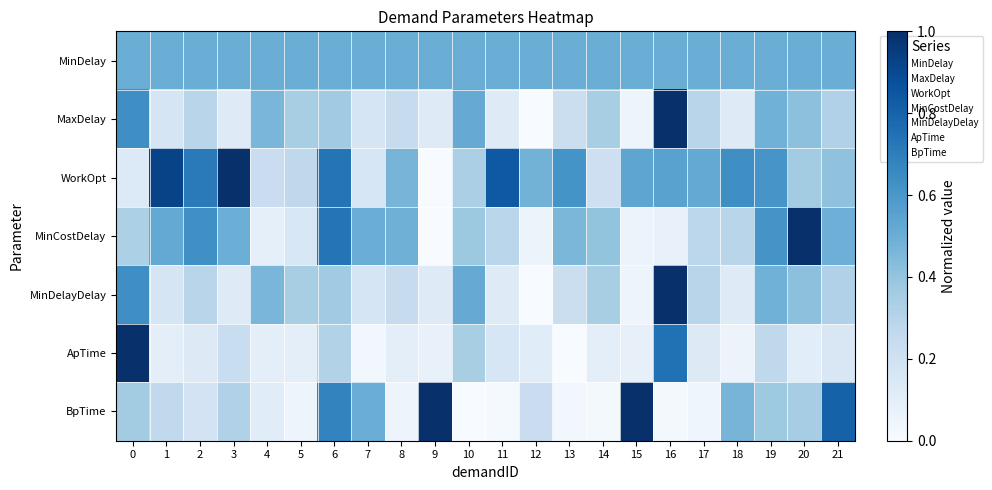

Reading left to right, extract all data points from this chart.

MinDelay: 0=0.5	1=0.5	2=0.5	3=0.5	4=0.5	5=0.5	6=0.5	7=0.5	8=0.5	9=0.5	10=0.5	11=0.5	12=0.5	13=0.5	14=0.5	15=0.5	16=0.5	17=0.5	18=0.5	19=0.5	20=0.5	21=0.5
MaxDelay: 0=0.6	1=0.2	2=0.3	3=0.1	4=0.5	5=0.3	6=0.4	7=0.2	8=0.2	9=0.1	10=0.5	11=0.1	12=0.0	13=0.2	14=0.3	15=0.0	16=1.0	17=0.3	18=0.1	19=0.5	20=0.4	21=0.3
WorkOpt: 0=0.1	1=0.9	2=0.7	3=1.0	4=0.2	5=0.3	6=0.7	7=0.2	8=0.5	9=0.0	10=0.3	11=0.8	12=0.5	13=0.6	14=0.2	15=0.5	16=0.6	17=0.5	18=0.6	19=0.6	20=0.4	21=0.4
MinCostDelay: 0=0.3	1=0.5	2=0.6	3=0.5	4=0.1	5=0.2	6=0.7	7=0.5	8=0.5	9=0.0	10=0.4	11=0.3	12=0.1	13=0.5	14=0.4	15=0.1	16=0.1	17=0.3	18=0.3	19=0.6	20=1.0	21=0.5
MinDelayDelay: 0=0.6	1=0.2	2=0.3	3=0.1	4=0.5	5=0.3	6=0.4	7=0.2	8=0.2	9=0.1	10=0.5	11=0.1	12=0.0	13=0.2	14=0.3	15=0.0	16=1.0	17=0.3	18=0.1	19=0.5	20=0.4	21=0.3
ApTime: 0=1.0	1=0.1	2=0.1	3=0.2	4=0.1	5=0.1	6=0.3	7=0.0	8=0.1	9=0.1	10=0.3	11=0.2	12=0.1	13=0.0	14=0.1	15=0.1	16=0.7	17=0.1	18=0.1	19=0.3	20=0.1	21=0.2
BpTime: 0=0.4	1=0.3	2=0.2	3=0.3	4=0.1	5=0.0	6=0.7	7=0.5	8=0.0	9=1.0	10=0.0	11=0.0	12=0.2	13=0.0	14=0.0	15=1.0	16=0.0	17=0.0	18=0.5	19=0.4	20=0.3	21=0.8